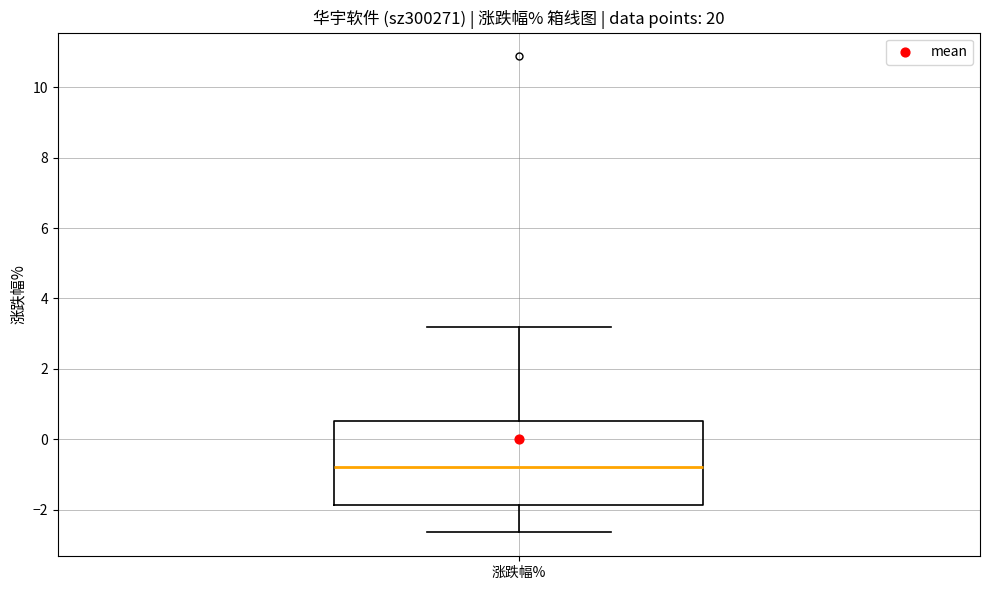

Read this box plot against the y-axis: the position of the median line, the range covered by the box, and the ends of both whiskers. The values are not printed on the chart, so give them approximately, as read against the axis.

median -0.8, box -1.8 to 0.6, whiskers -2.6 to 3.2